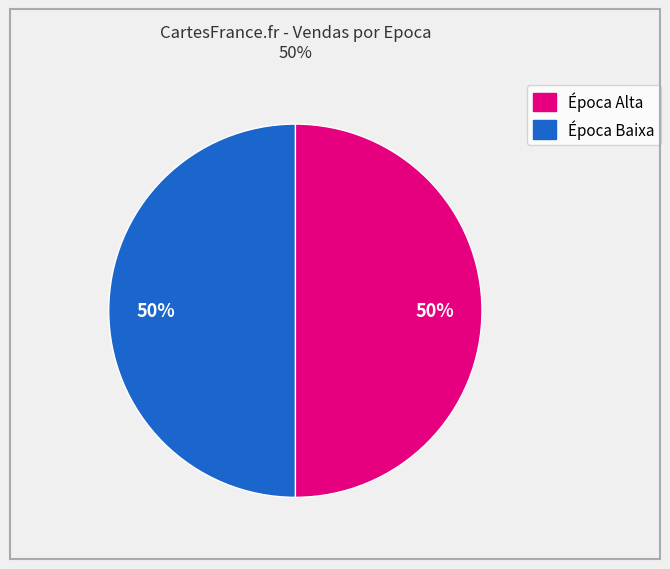

To the nearest percent, what is the average slice percentage?

50%